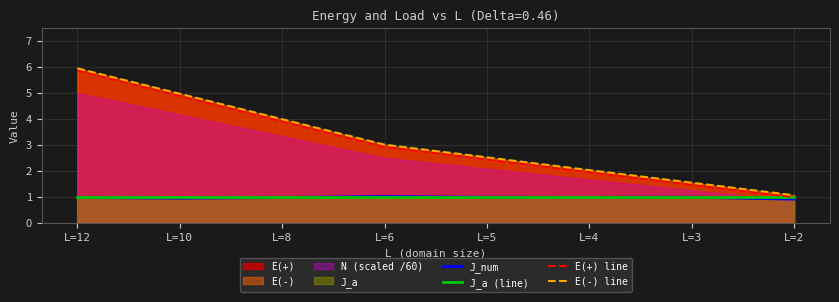

Reading left to right, transcribe all the data shown in this chart.

J_num: L=12=1.0	L=10=0.9	L=8=1.0	L=6=1.0	L=5=1.0	L=4=1.0	L=3=1.0	L=2=0.9
J_a (line): L=12=1.0	L=10=1.0	L=8=1.0	L=6=1.0	L=5=1.0	L=4=1.0	L=3=1.0	L=2=1.0
E(+) line: L=12=5.9	L=10=4.9	L=8=3.9	L=6=2.9	L=5=2.4	L=4=1.9	L=3=1.5	L=2=1.0
E(-) line: L=12=5.9	L=10=5.0	L=8=4.0	L=6=3.0	L=5=2.5	L=4=2.0	L=3=1.5	L=2=1.1